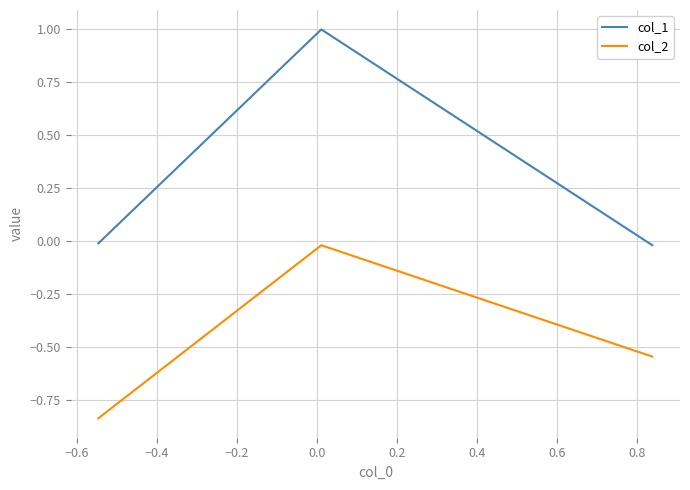

Which series has the largest range (max minus min)?

col_1